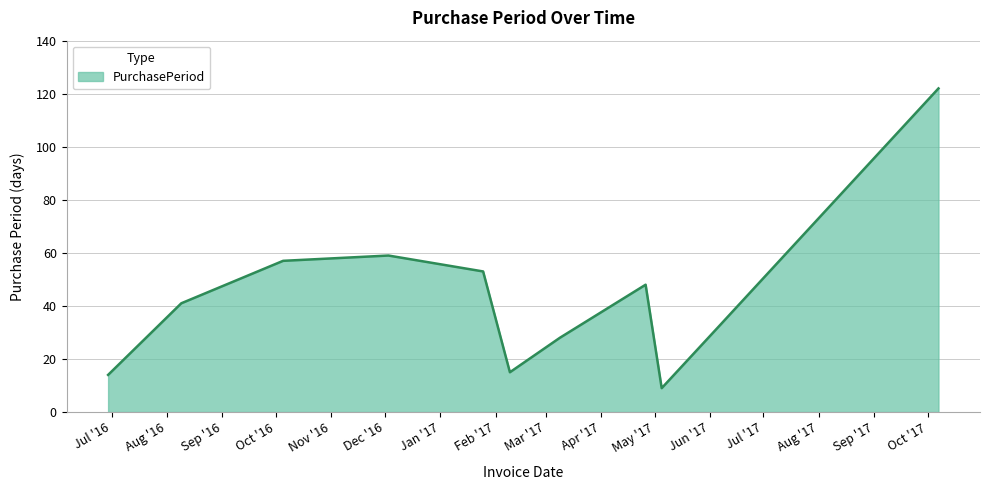

What is the minimum value shown in the chart?

9